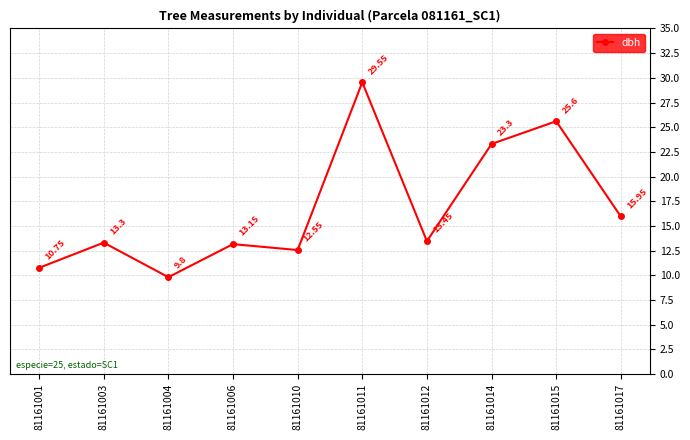

What is the change in value from 81161001 to 81161012?

+2.7